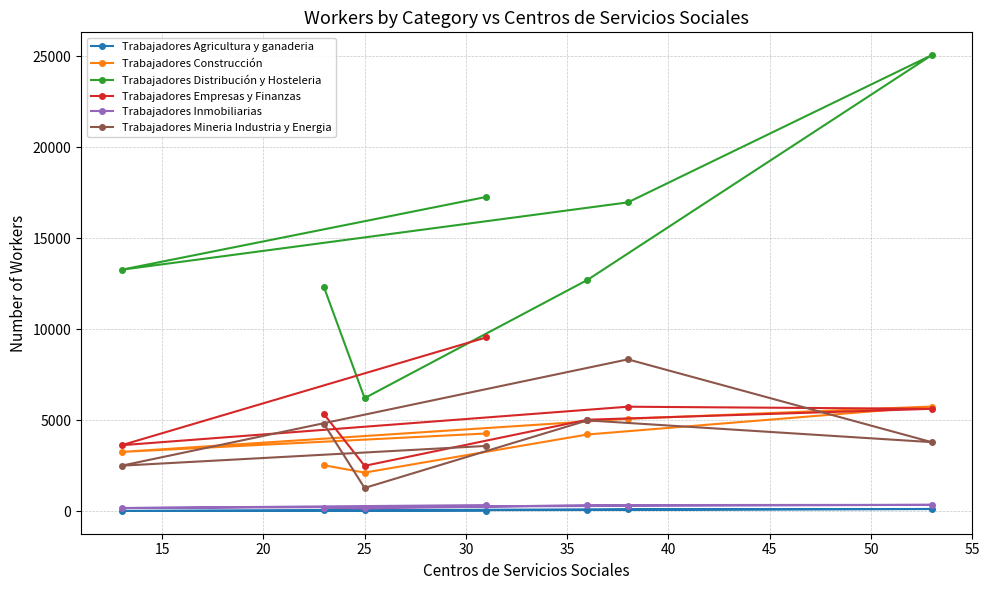

What is the sum of all Trabajadores Distribución y Hosteleria values?

103784